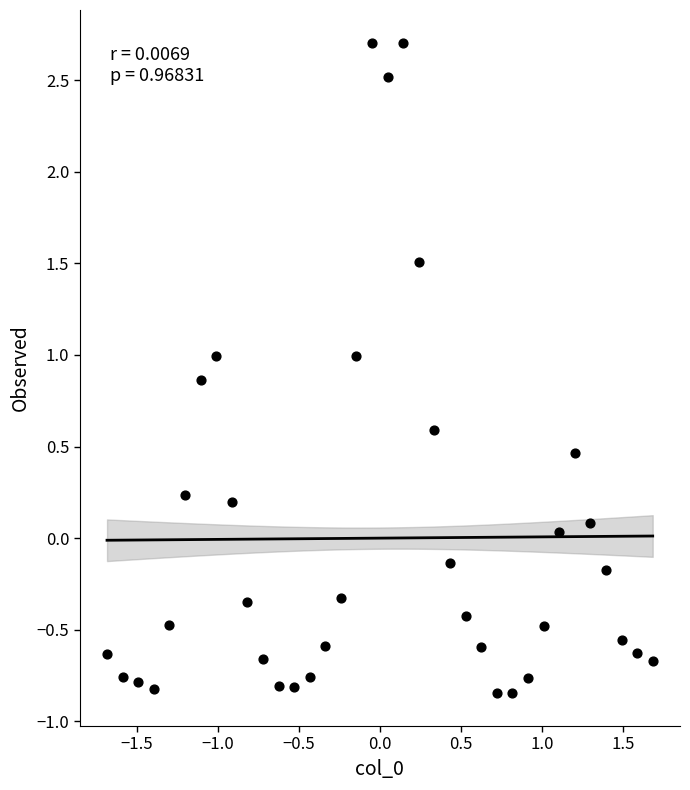

What is the range of Y values (max minus min)?

3.6